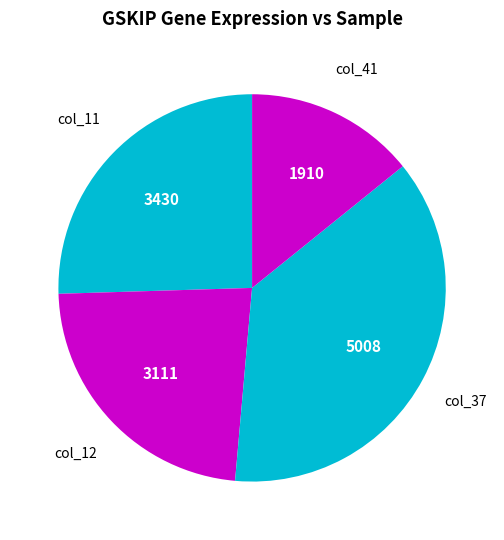

How many slices are in this pie chart?

4